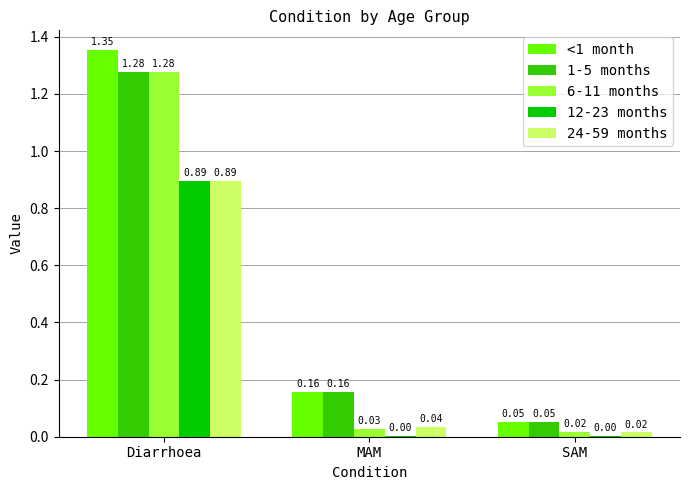

Where is <1 month nearest to the value 0?

SAM